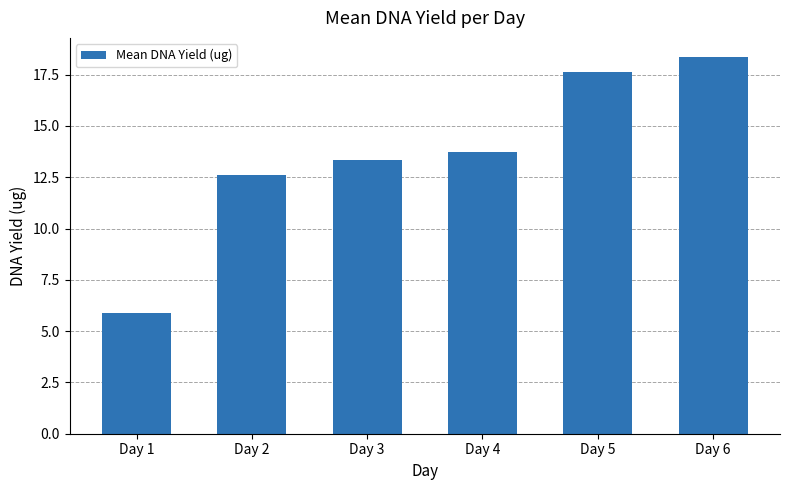

Which category has the highest value across all series?

Day 6